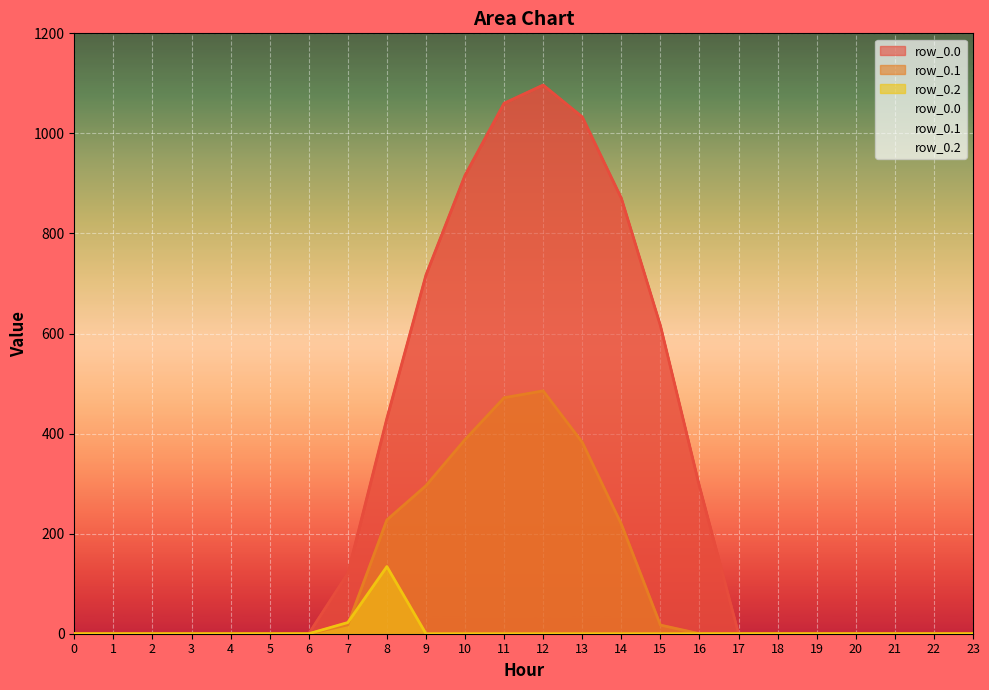

Rank the series at 6 from lowest to highest value.

row_0.0, row_0.1, row_0.2